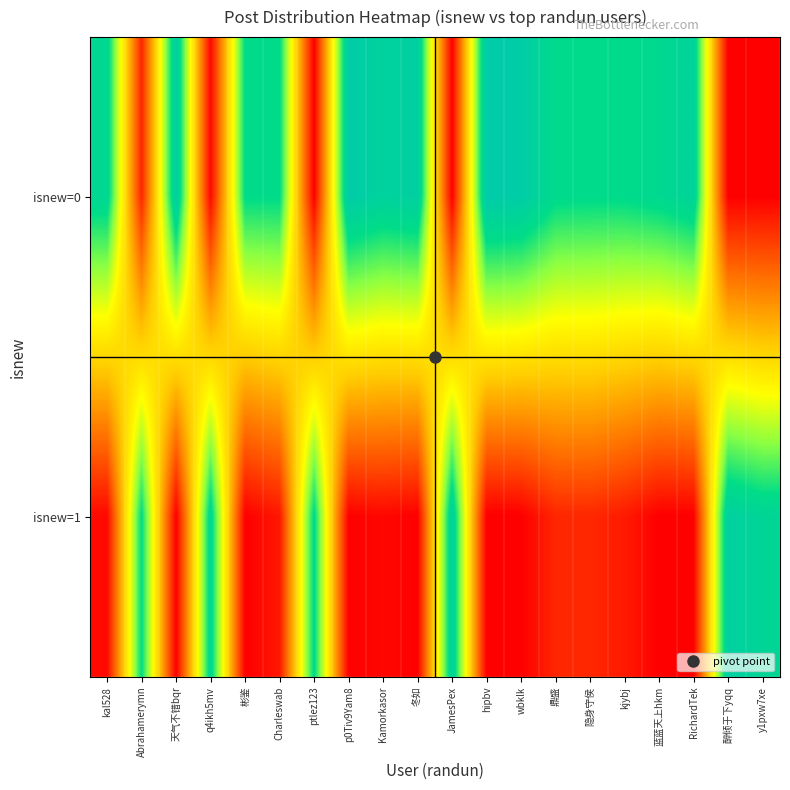

List the series in order of their overall mean, highest first.

isnew=0, isnew=1